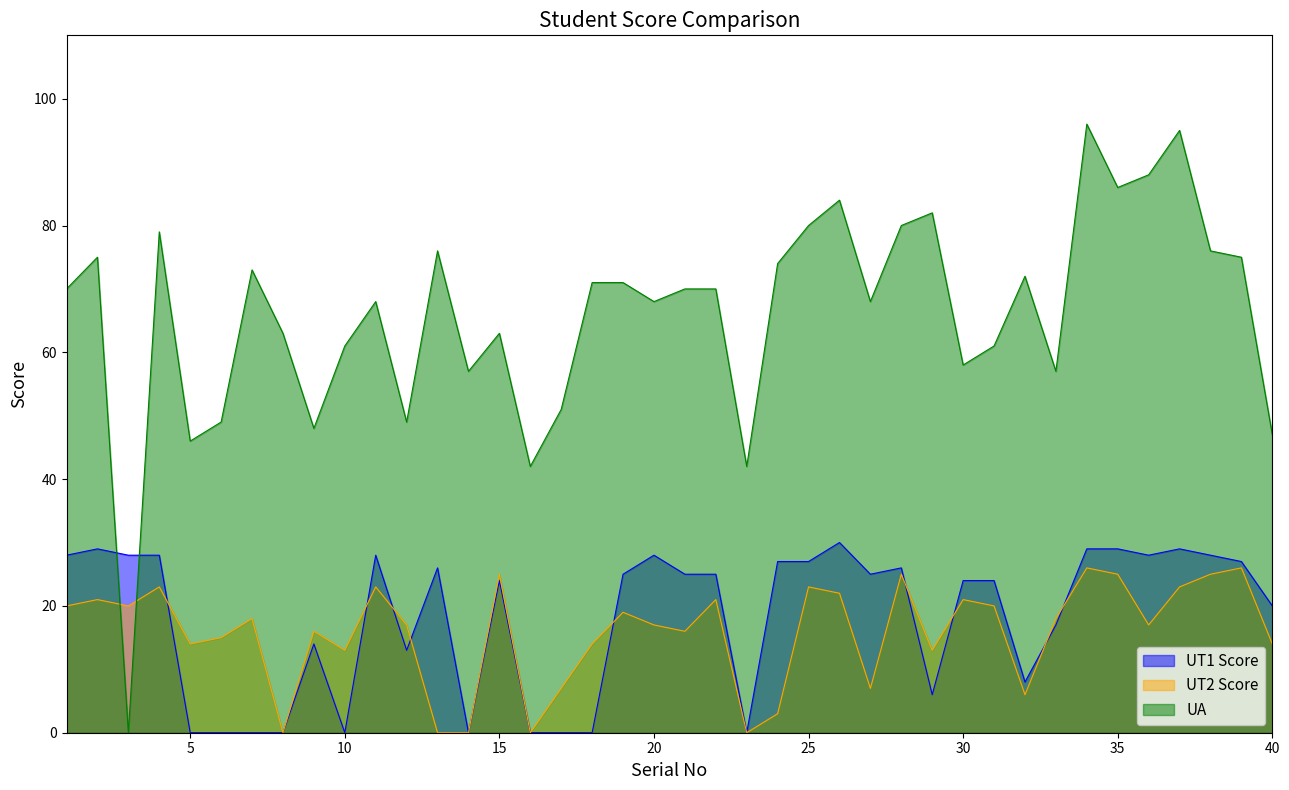

What is the difference between the maximum and minimum values in the UT1 Score series?

30